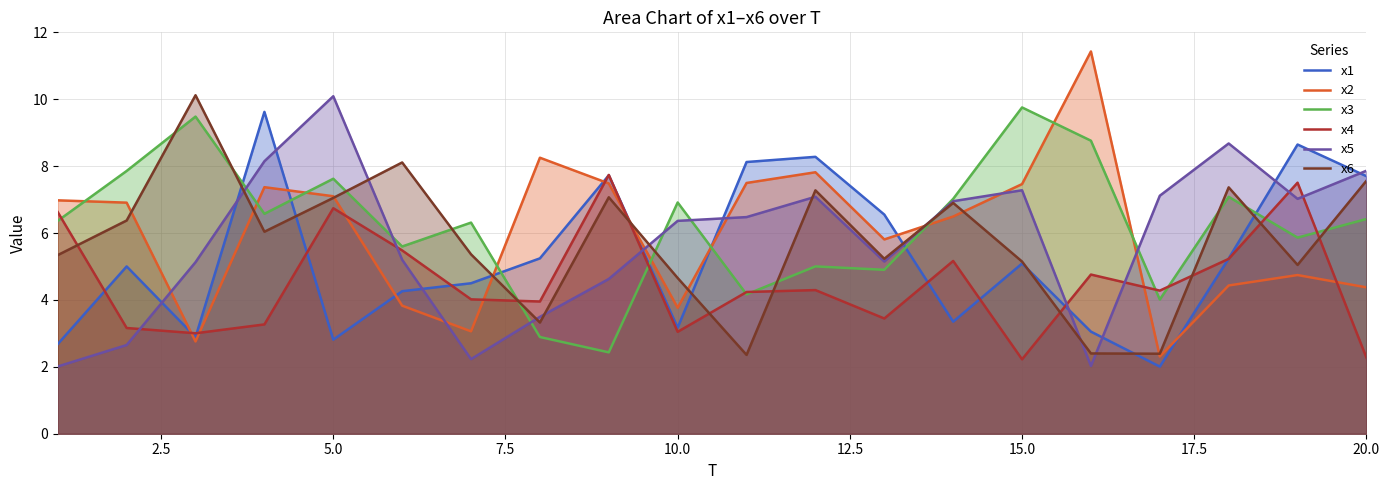

What is the total value across all series at 17?

22.1